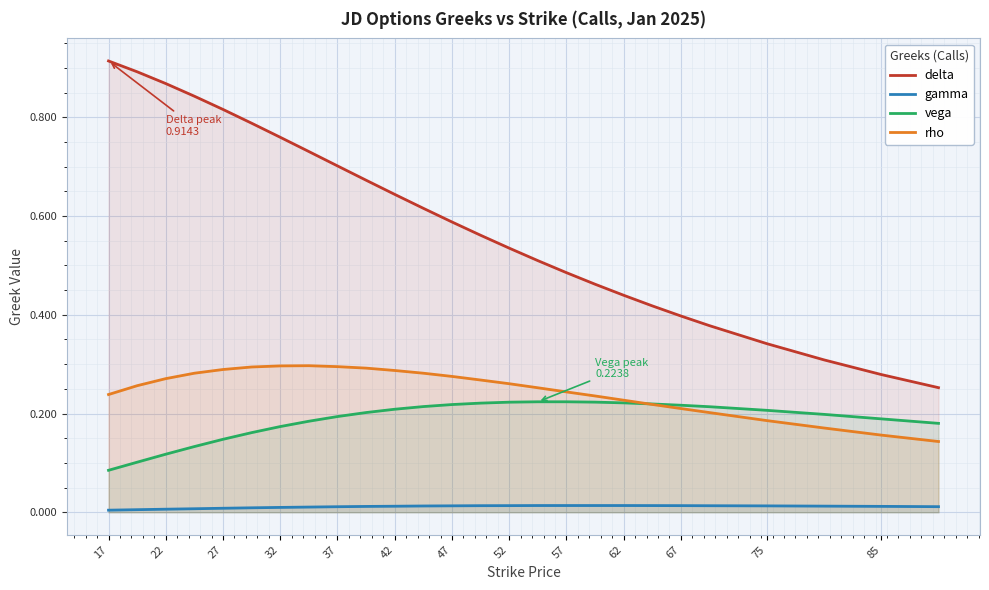

What is the difference between the maximum and minimum values in the vega series?

0.1